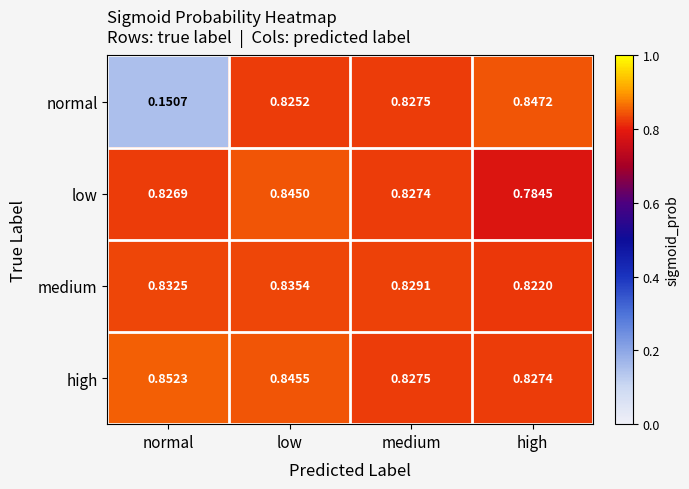

Which series changed the most between normal and medium?

normal